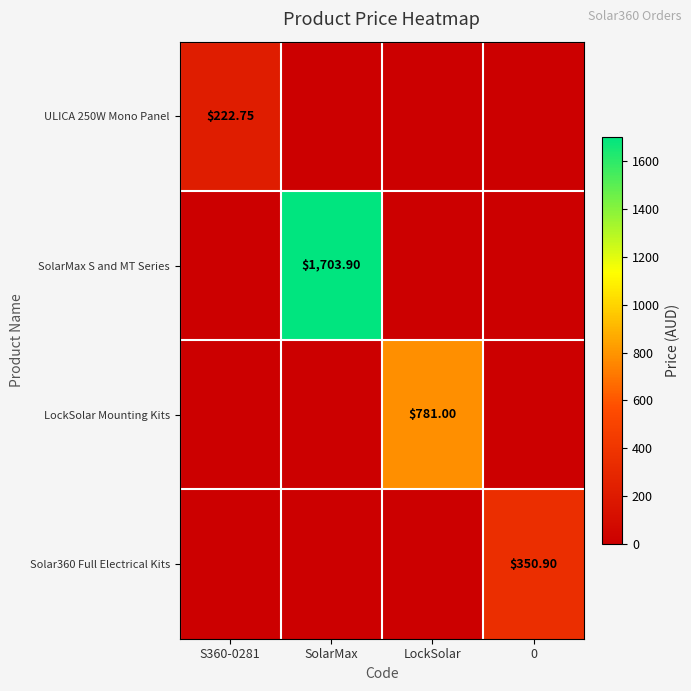

What is the total value across all series at SolarMax?

1703.9